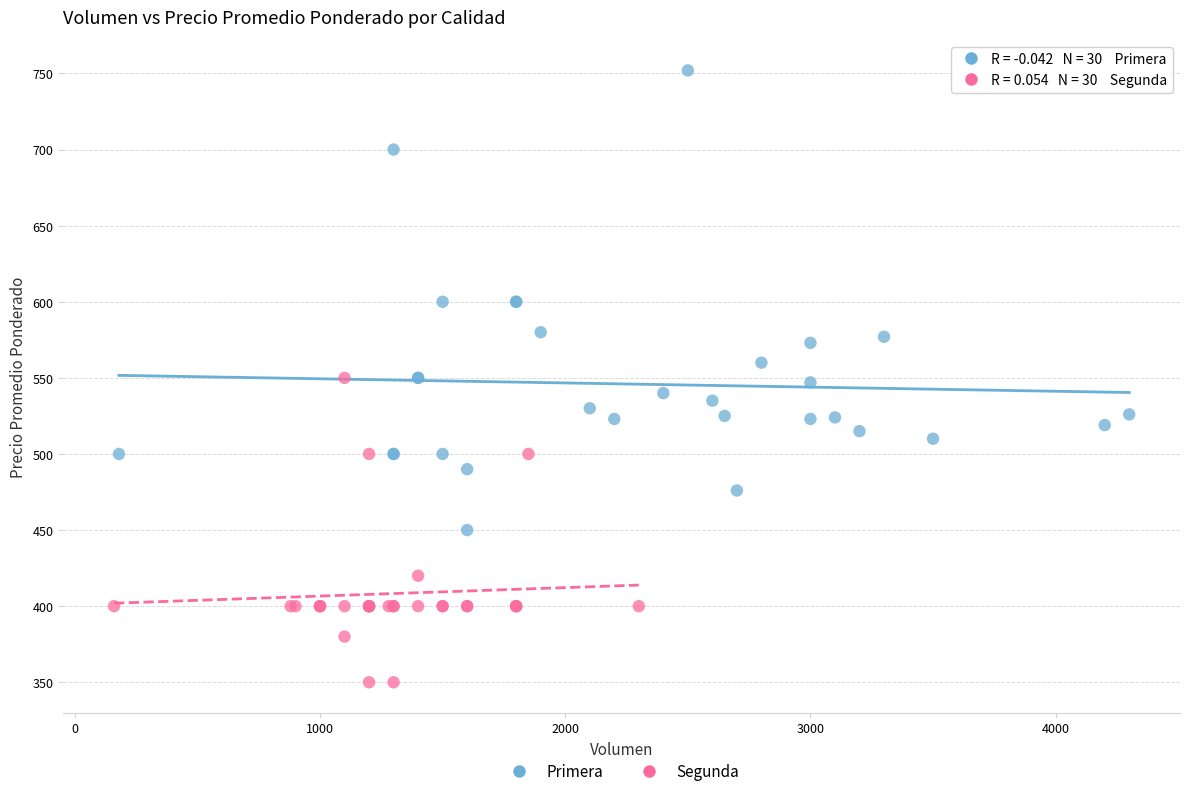

Which series contains the lowest Y value?

Segunda